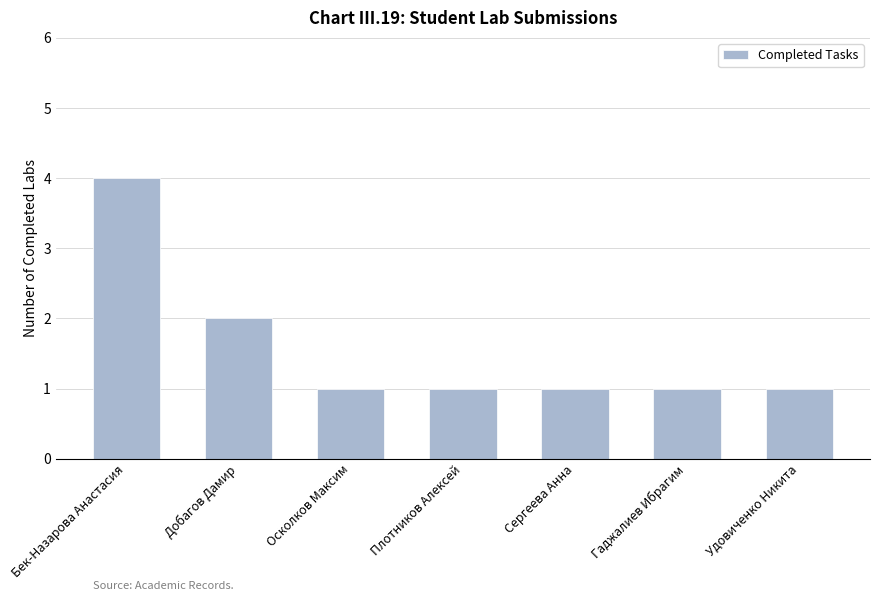

The value at Гаджалиев Ибрагим is 0. True or false?

False